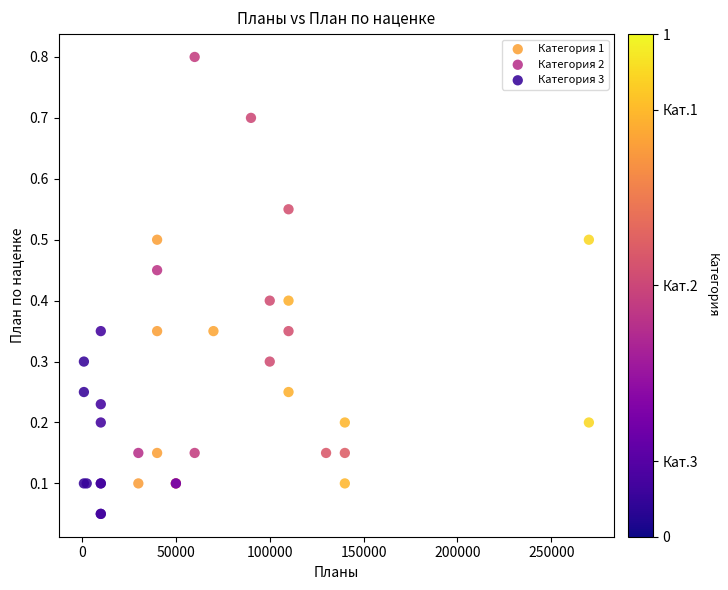

Which series has the widest spread of Y values?

Категория 2